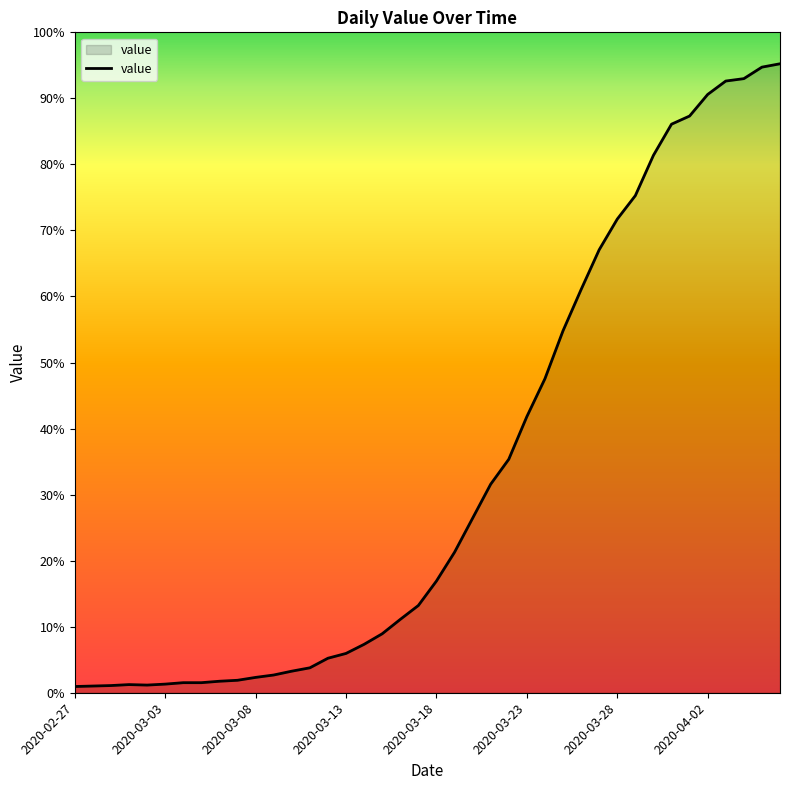

Does the chart have visible grid lines?

No